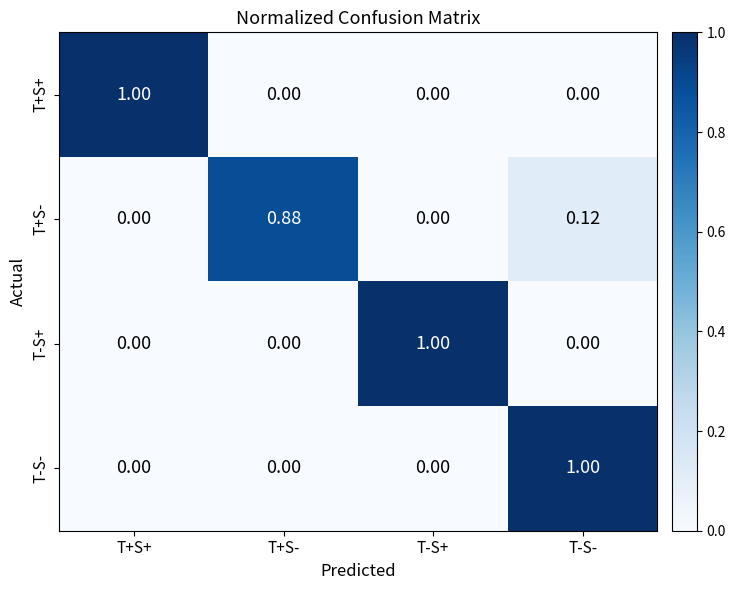

At which category is the sum across all series the highest?

T-S-